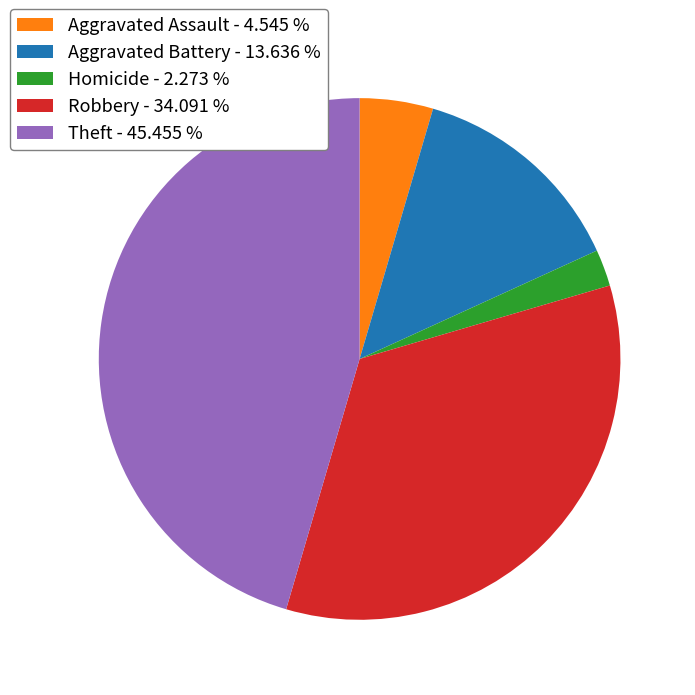

Approximately how many times larger is the value at Aggravated Battery - 13.636 % compared to Homicide - 2.273 %?

6.0